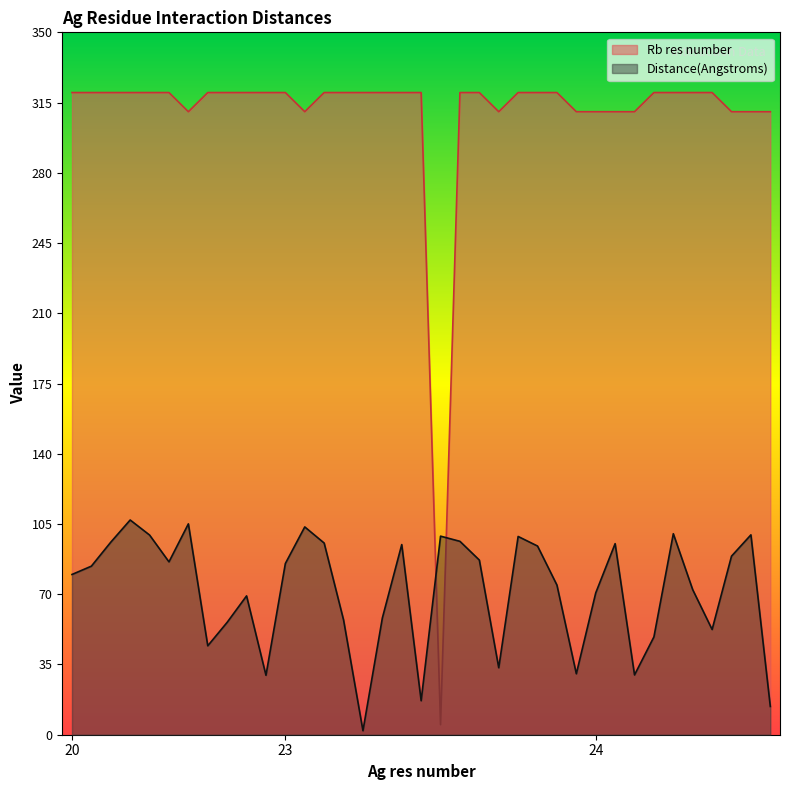

How many times do Distance(Angstroms) and Rb res number cross each other?

2